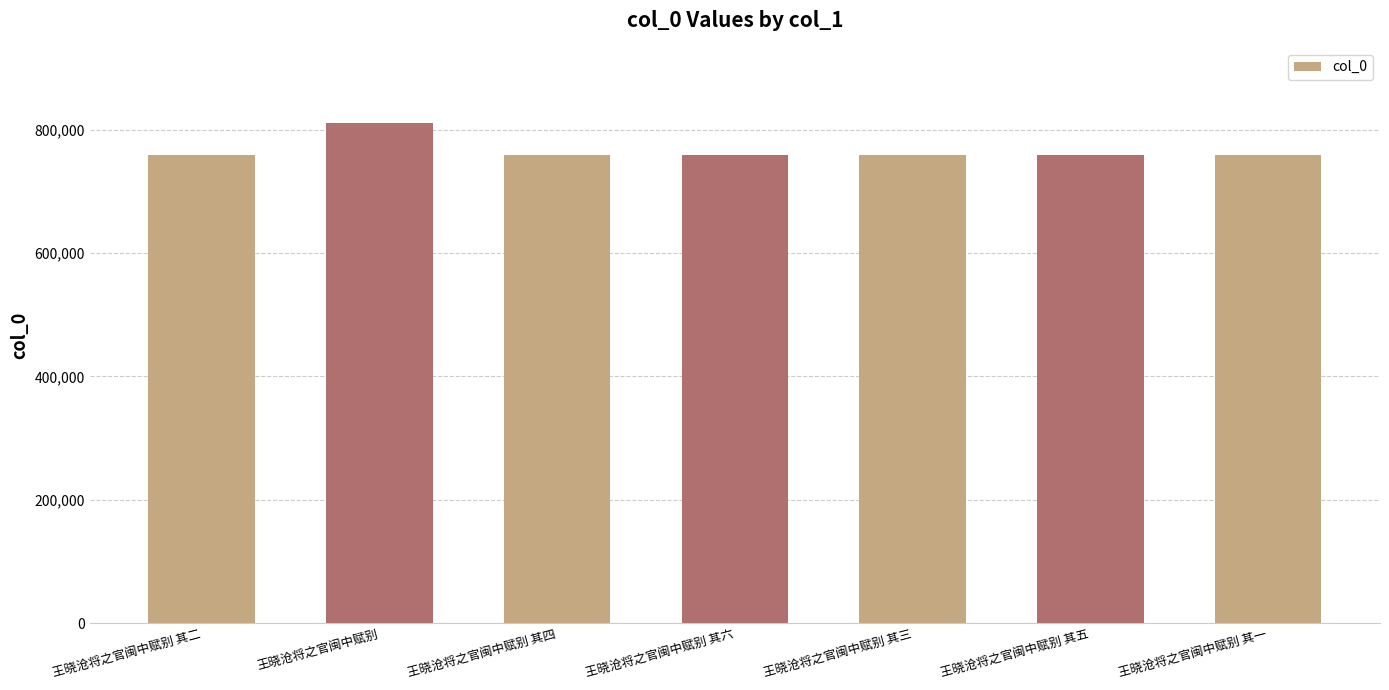

What is the ratio of the value at 王晓沧将之官闽中赋别 其一 to the value at 王晓沧将之官闽中赋别?

0.9